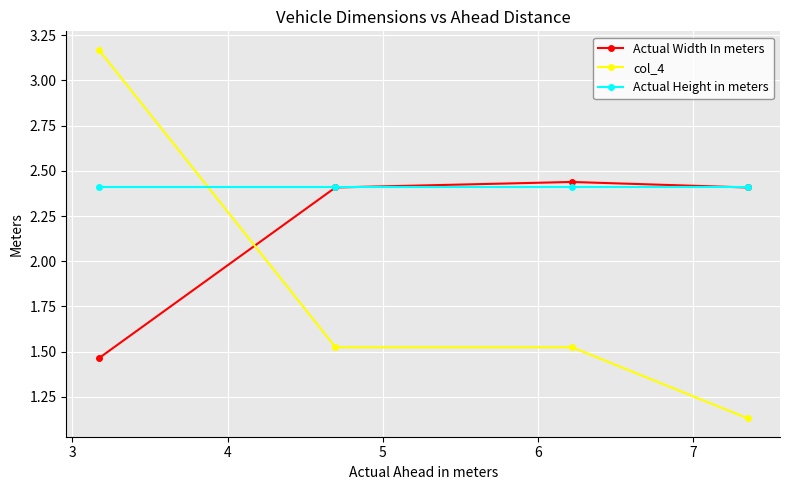

Which series has the widest spread of values?

col_4